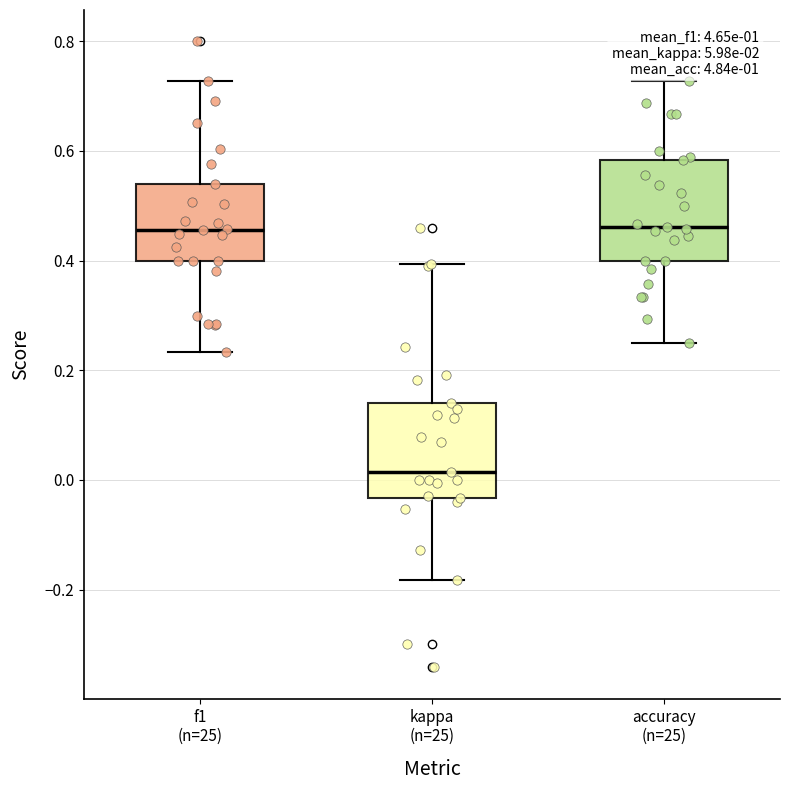

Where is the lower edge of the box for accuracy (n=25) on the y-axis? The values are not printed on the chart, so give them approximately, as read against the axis.

0.40